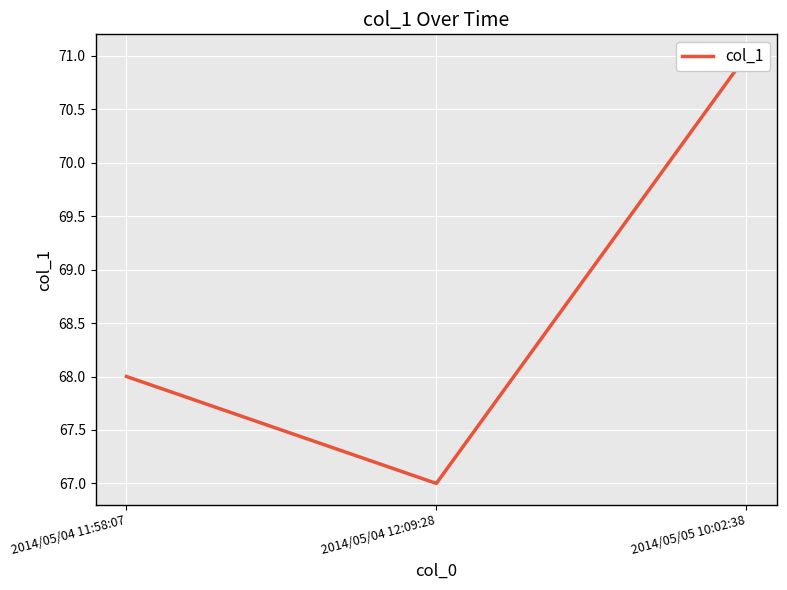

At which label is the value closest to 69?

2014/05/04 11:58:07